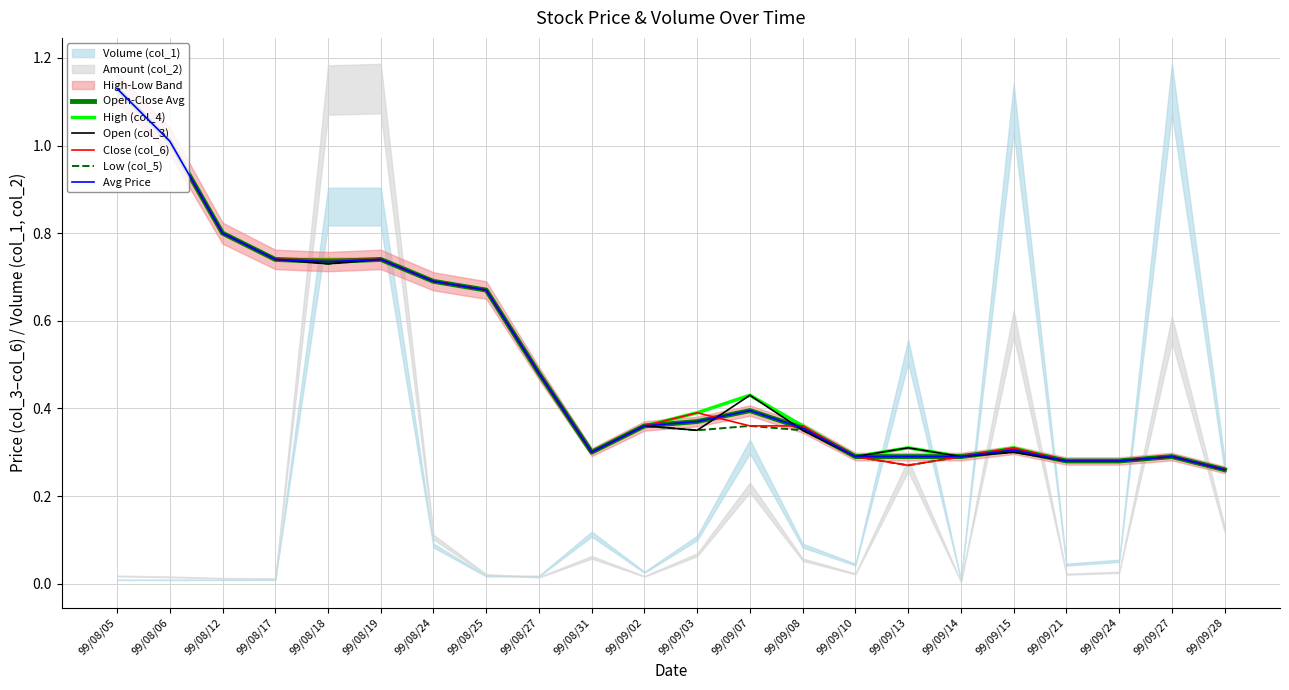

At which category does Open (col_3) reach its first local valley?

99/08/18